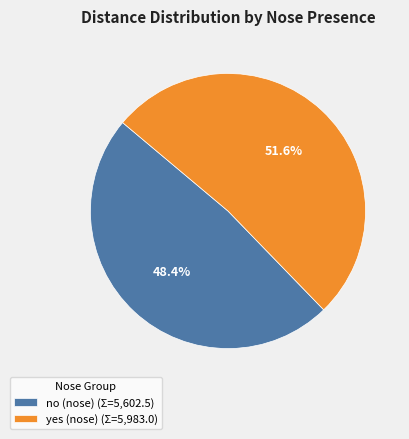

Between no (nose) (Σ=5,602.5) and yes (nose) (Σ=5,983.0), which is larger?

yes (nose) (Σ=5,983.0)